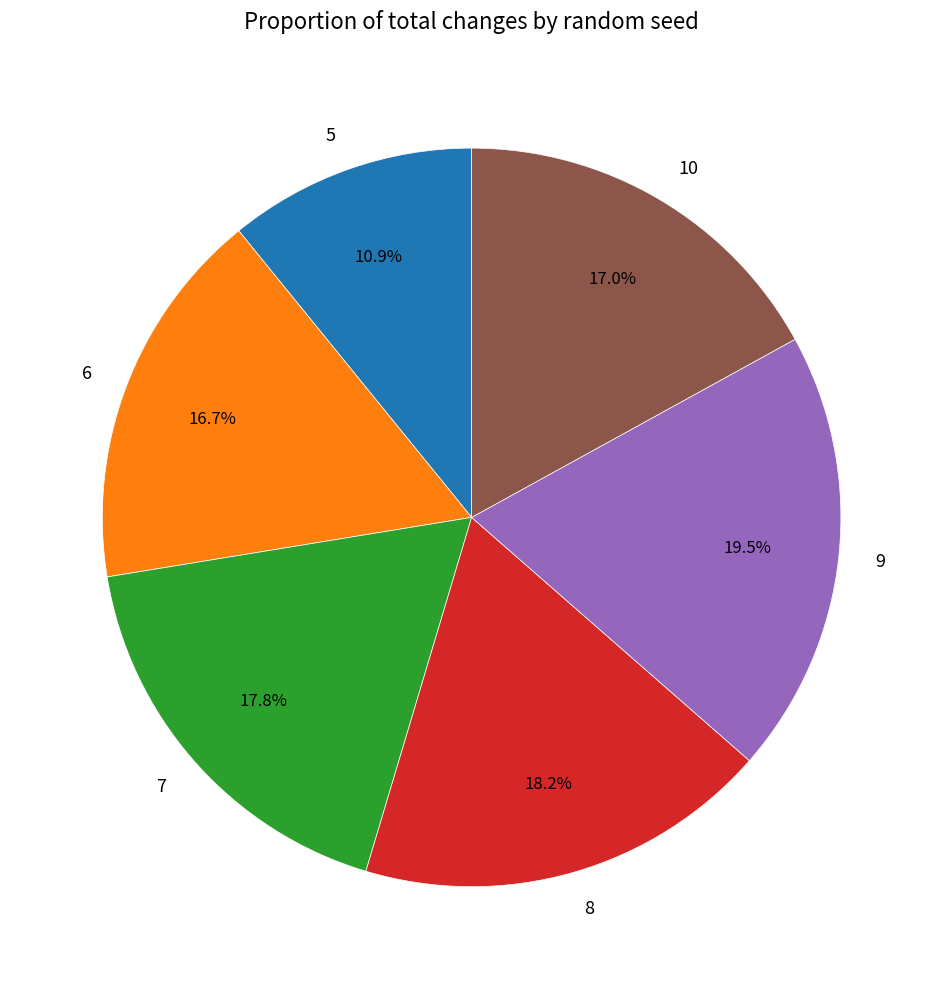

Is it true that 6 is 3% of the pie?

False